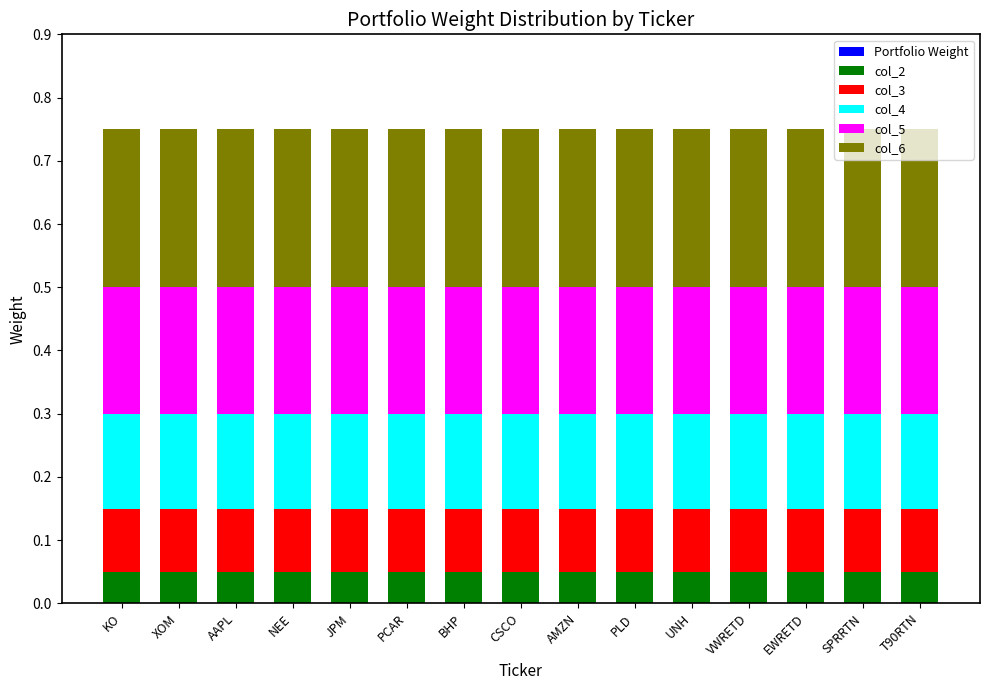

The value of col_2 at PCAR is 0.0. True or false?

False